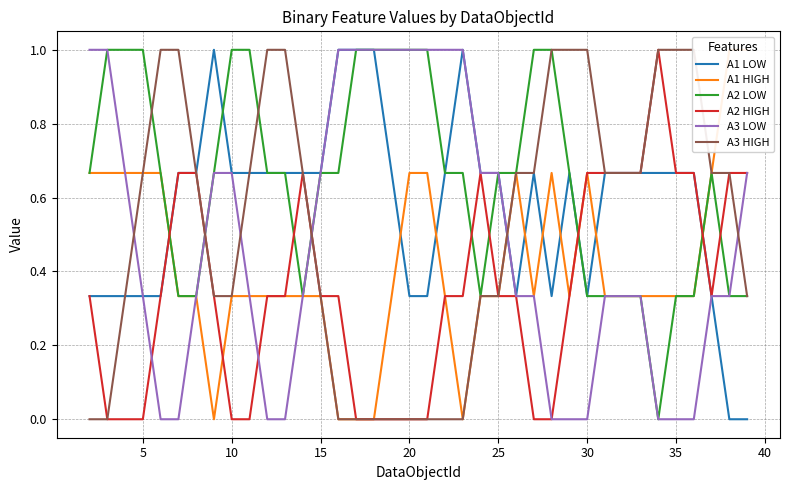

True or false: A2 LOW and A2 HIGH intersect in this chart.

True